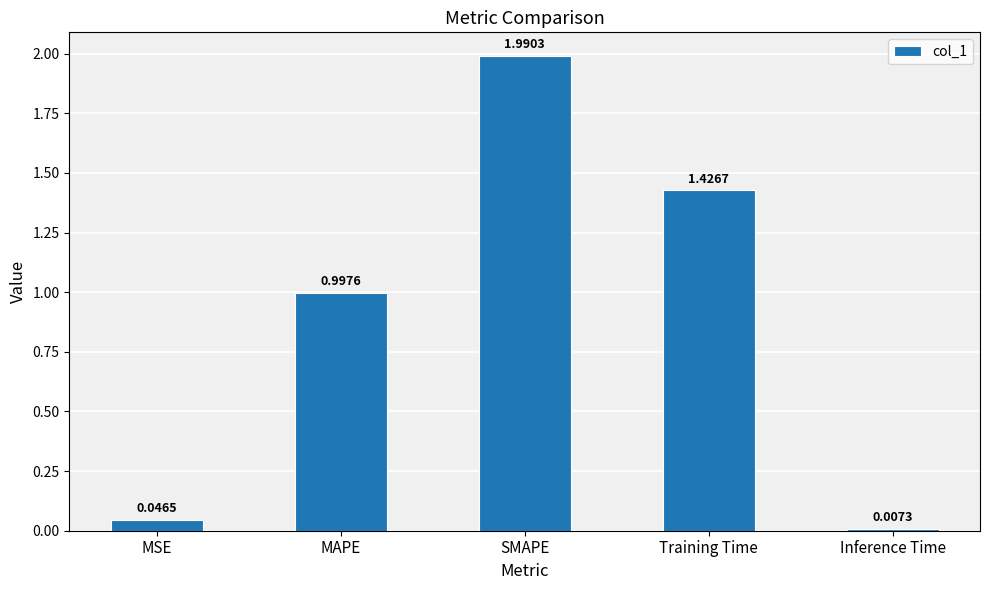

What is the difference between the maximum and minimum values?

2.0